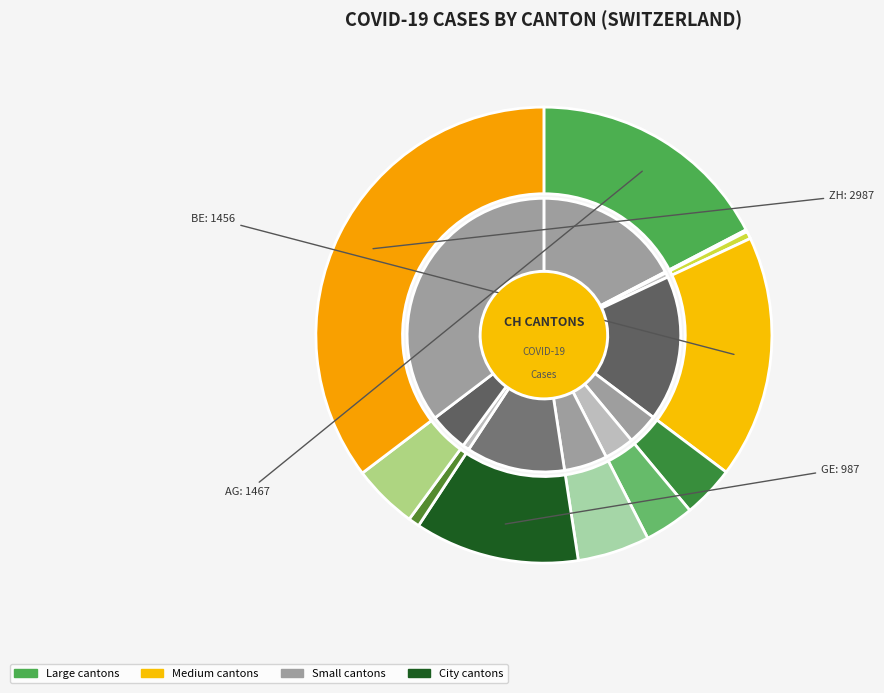

How many segments does this pie chart have?

11